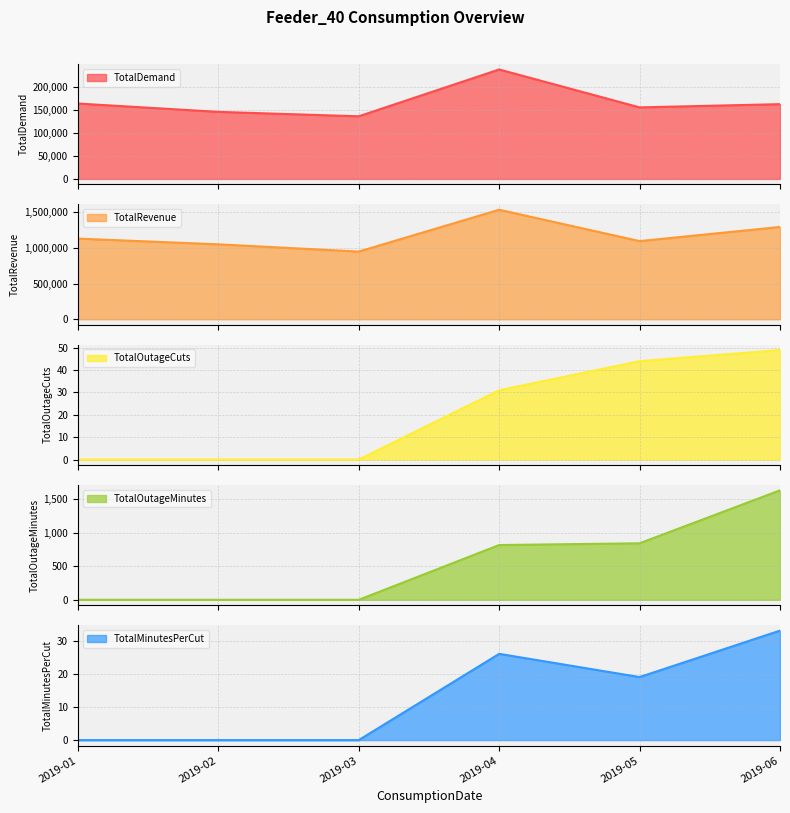

What is the sum of the TotalDemand values at 2019-01 and 2019-05?

318892.0